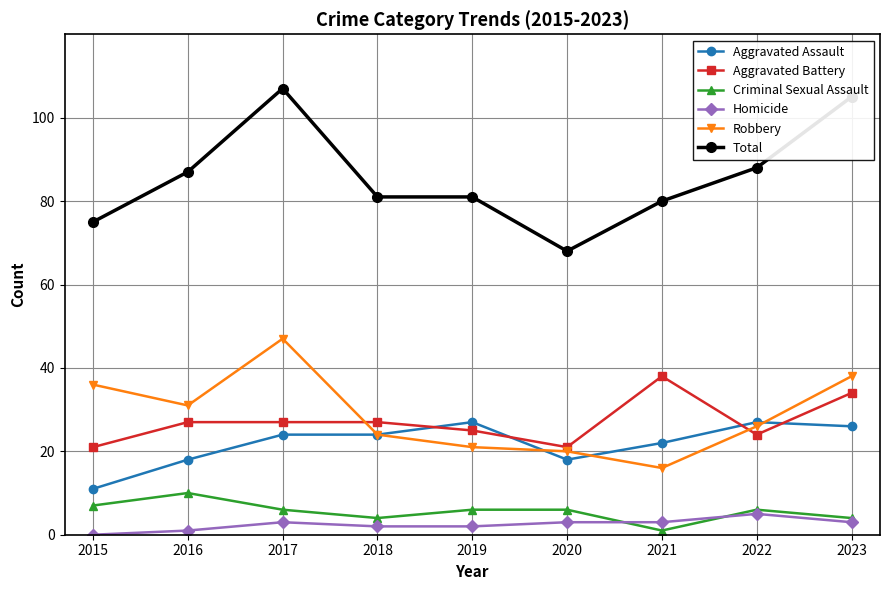

Which series has the largest total across all categories?

Total